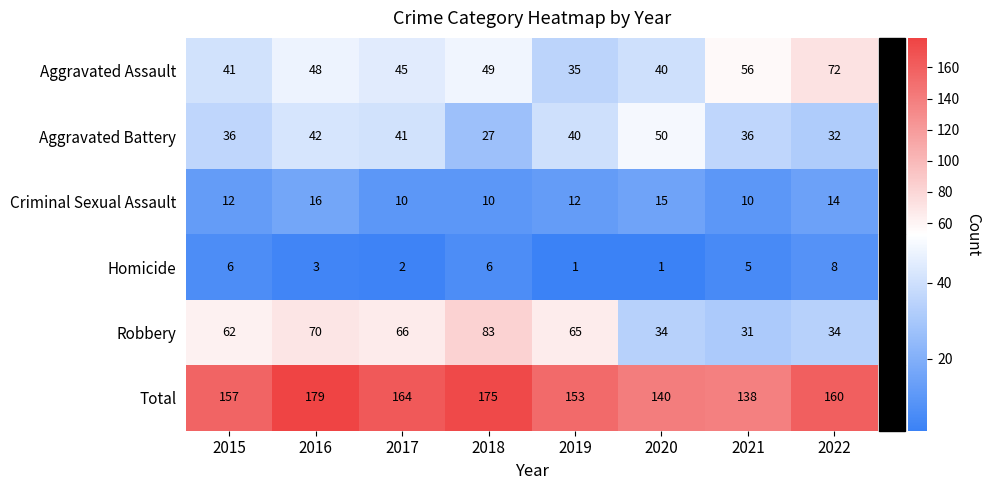

List the series in order of their peak value, lowest first.

Homicide, Criminal Sexual Assault, Aggravated Battery, Aggravated Assault, Robbery, Total